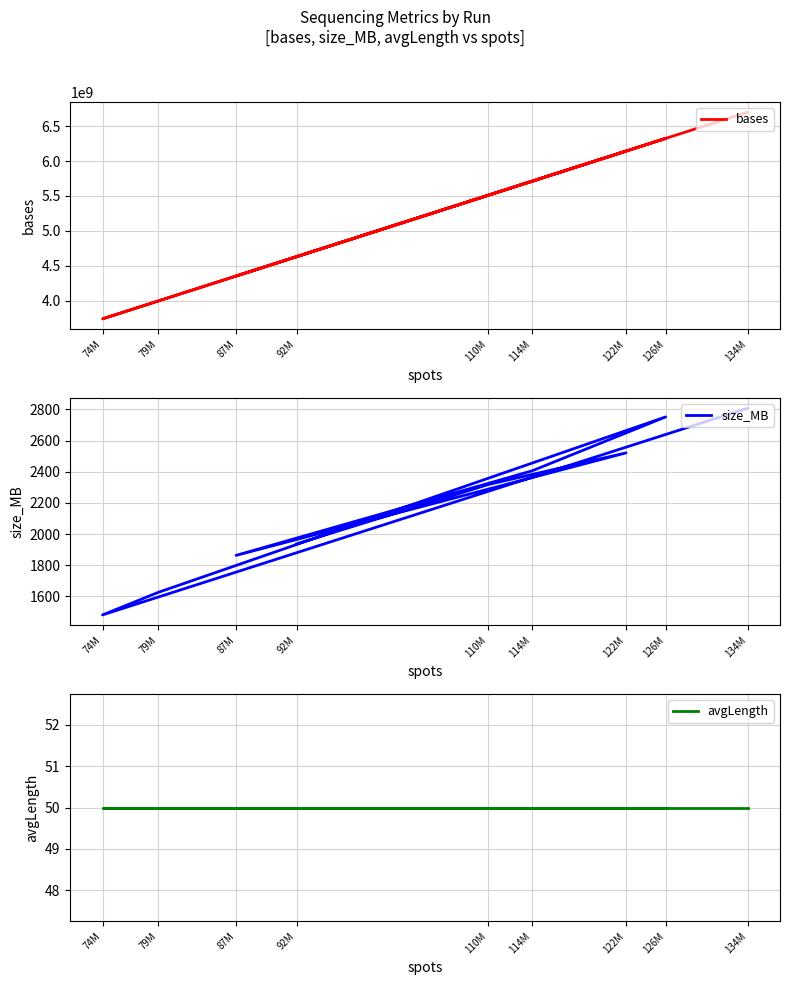

True or false: bases has more than 1 interior local peaks.

True